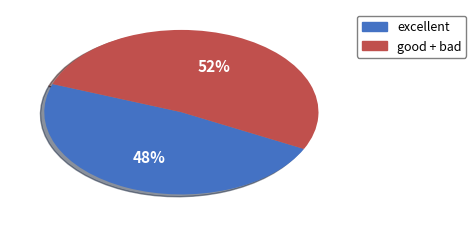

Count the number of slices in the pie.

2